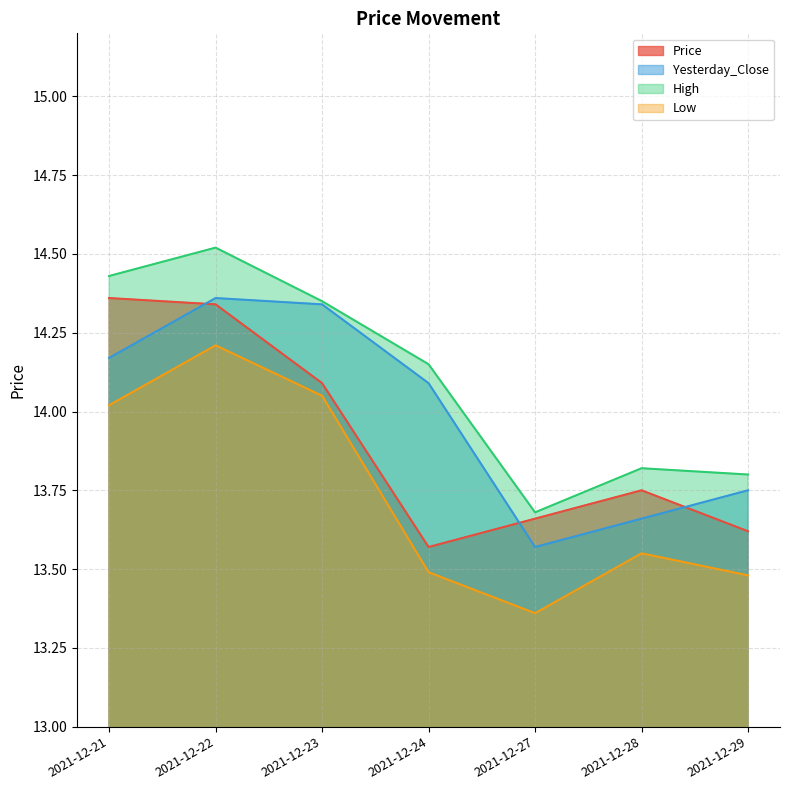

At which category is the sum across all series the highest?

2021-12-22